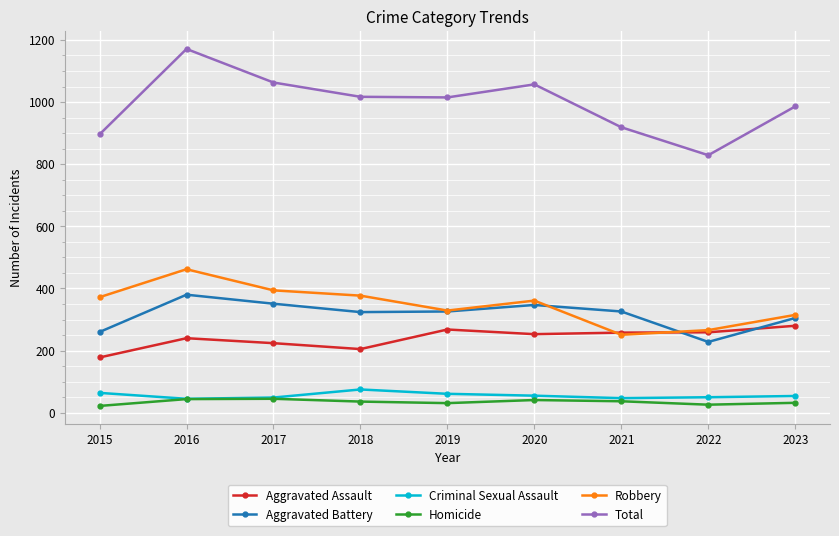

At which category does the chart reach its peak across all series?

2016